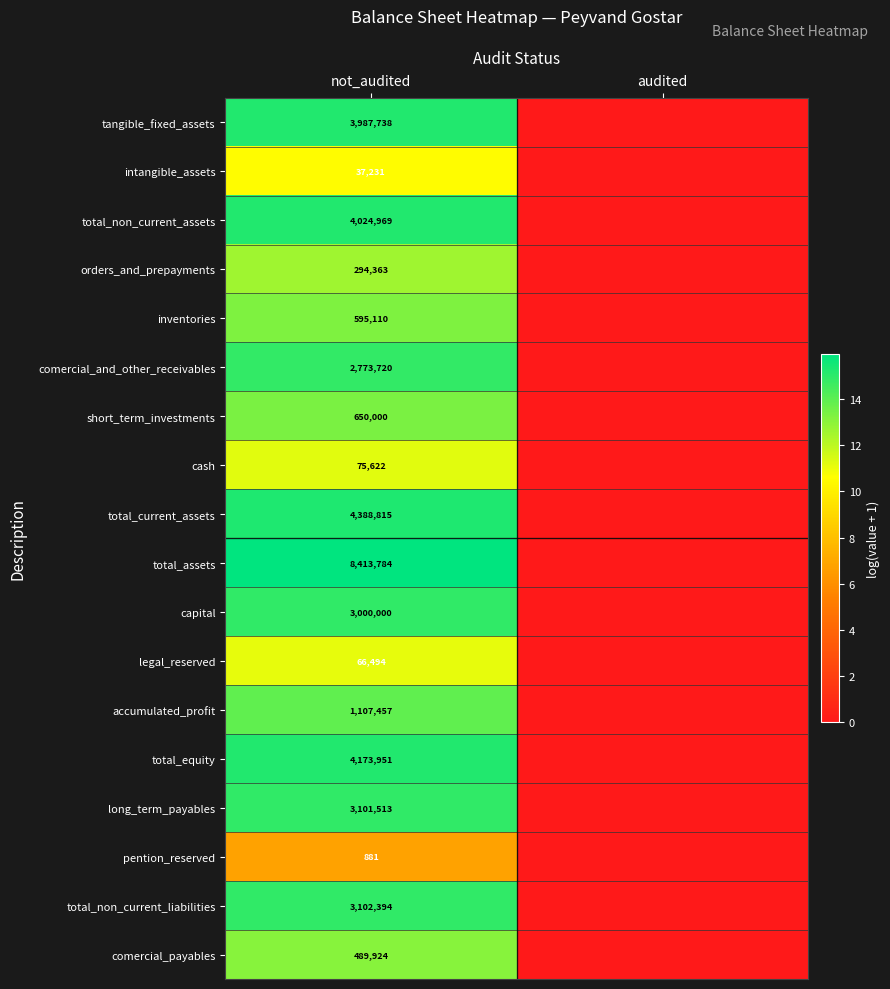

The value of total_assets at not_audited is 8413784. True or false?

True